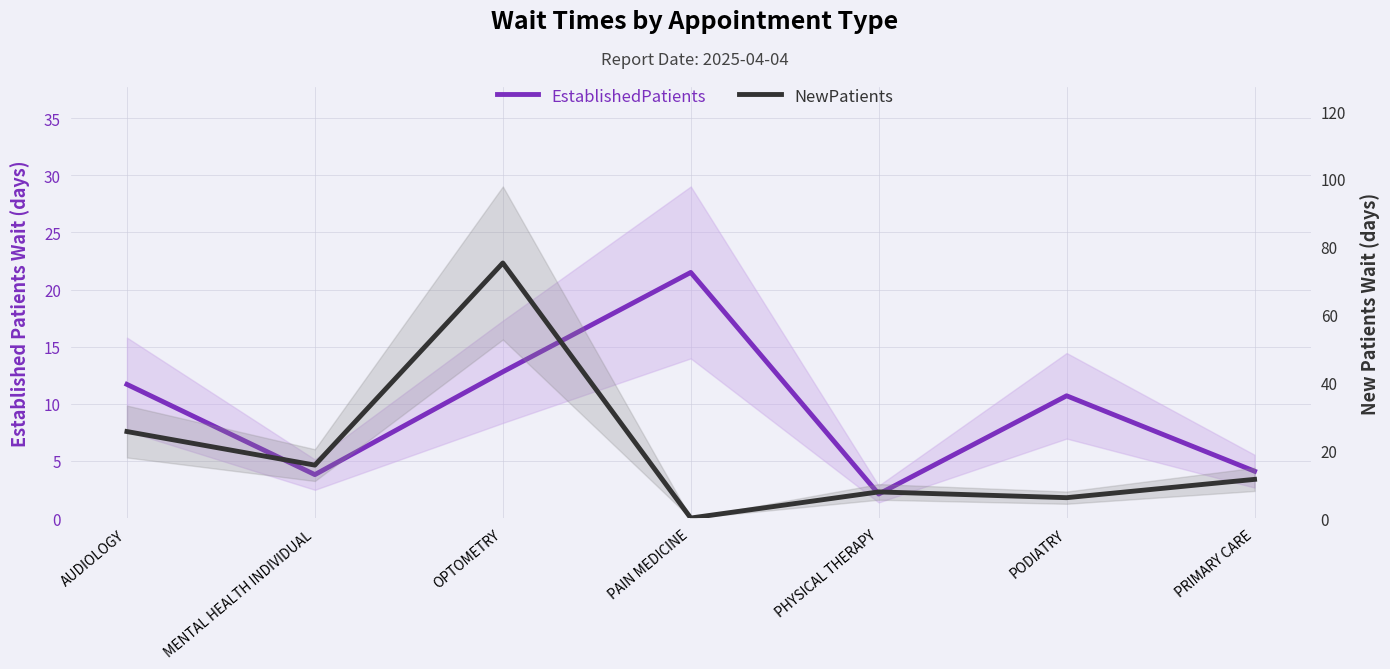

Reading left to right, list all the values displayed in this chart.

EstablishedPatients: AUDIOLOGY=11.7	MENTAL HEALTH INDIVIDUAL=3.8	OPTOMETRY=12.8	PAIN MEDICINE=21.5	PHYSICAL THERAPY=2.1	PODIATRY=10.7	PRIMARY CARE=4.1
NewPatients: AUDIOLOGY=25.5	MENTAL HEALTH INDIVIDUAL=15.6	OPTOMETRY=75.2	PAIN MEDICINE=0.0	PHYSICAL THERAPY=7.7	PODIATRY=6.0	PRIMARY CARE=11.4